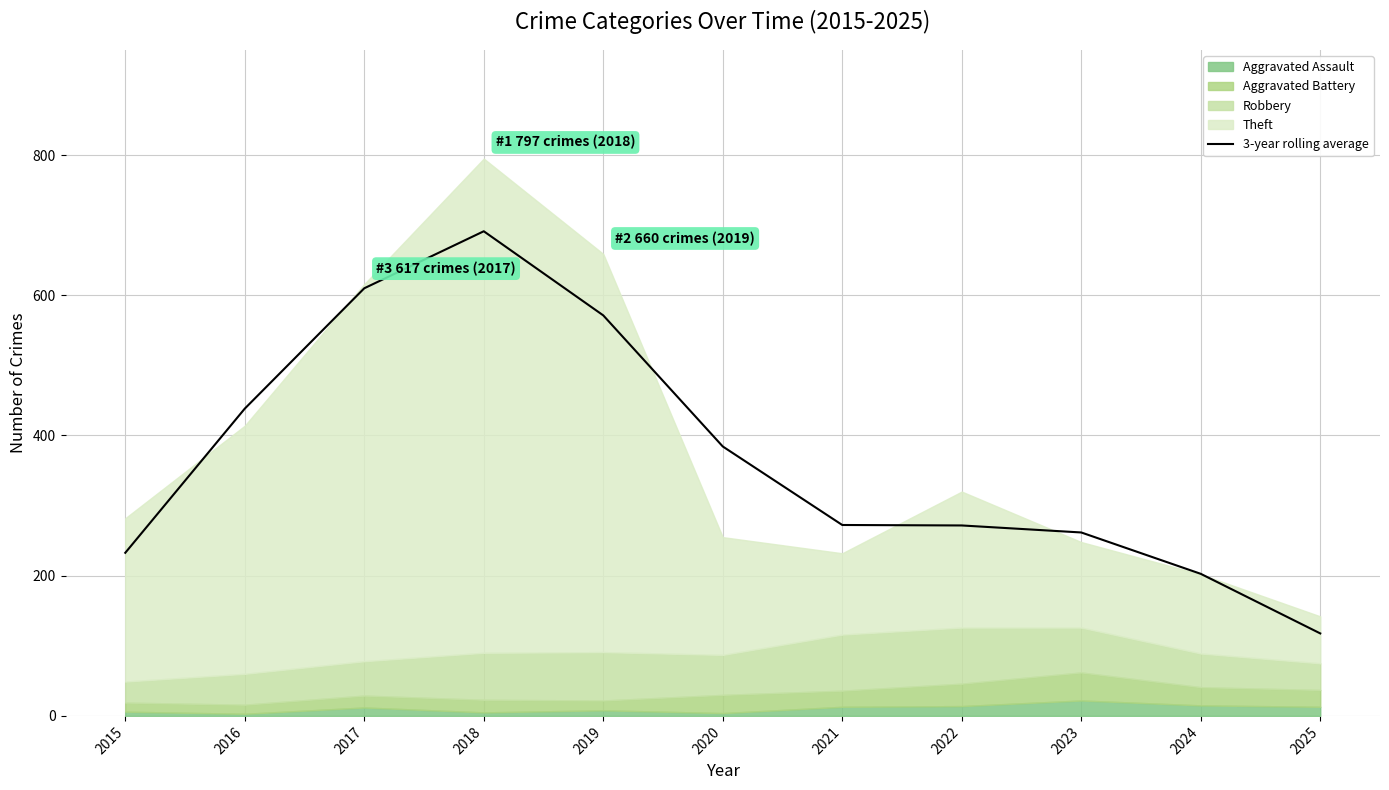

What is the value of the 10th point from the left?

202.7